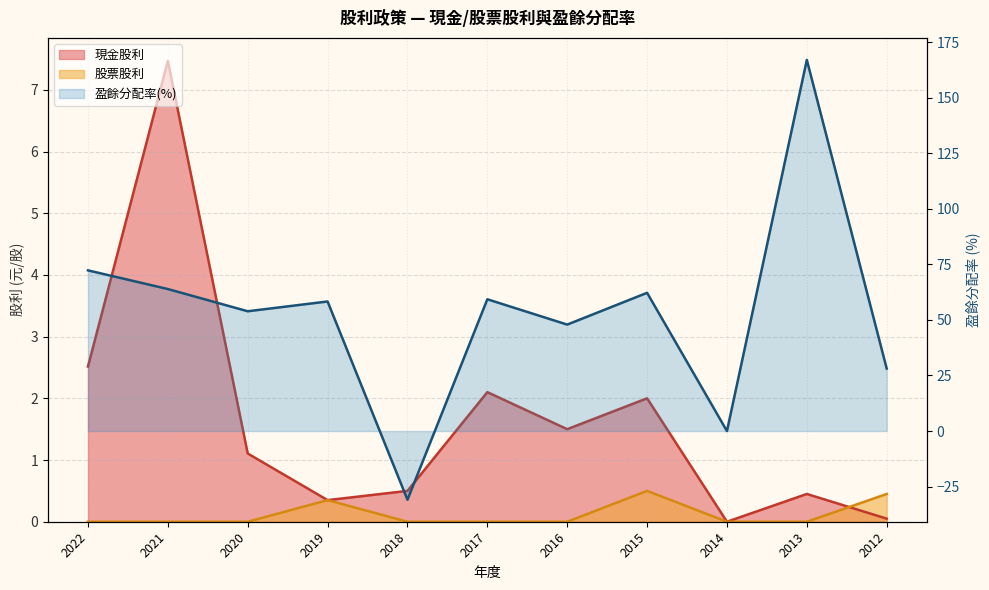

What is the sum of all 盈餘分配率(%) values?

582.0